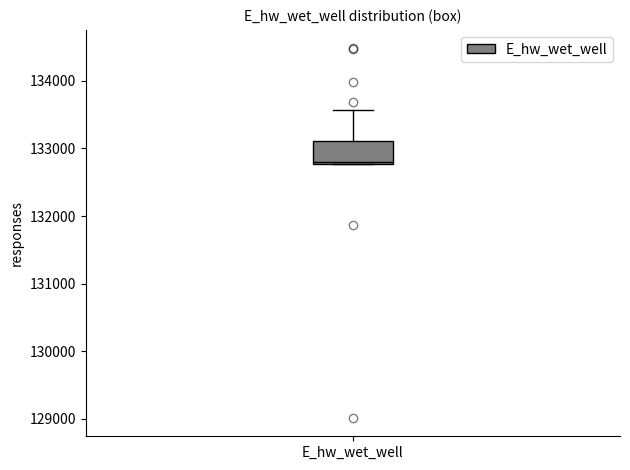

Transcribe this box plot: give where the median line is, the range the box spans, and where the two whiskers end, as read against the y-axis. The values are not printed on the chart, so give them approximately, as read against the axis.

median 132800, box 132800 to 133100, whiskers 132800 to 133600